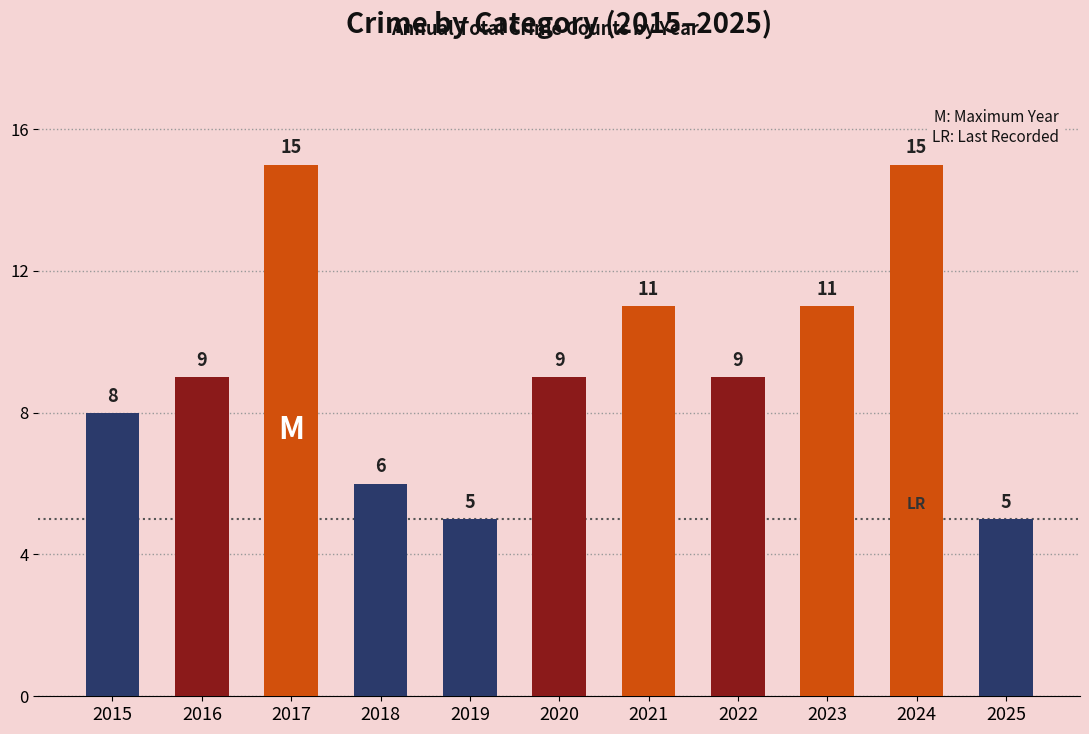

Reading left to right, what are all the values shown in this chart?

2015=8	2016=9	2017=15	2018=6	2019=5	2020=9	2021=11	2022=9	2023=11	2024=15	2025=5